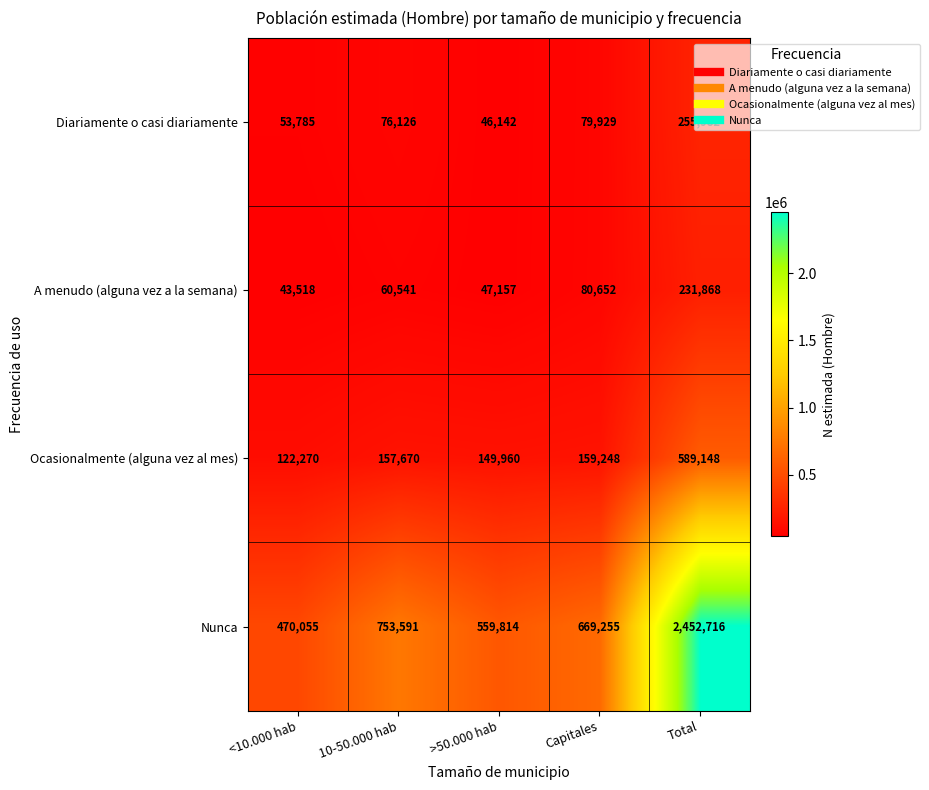

True or false: Diariamente o casi diariamente has a value of 24023 at Capitales.

False